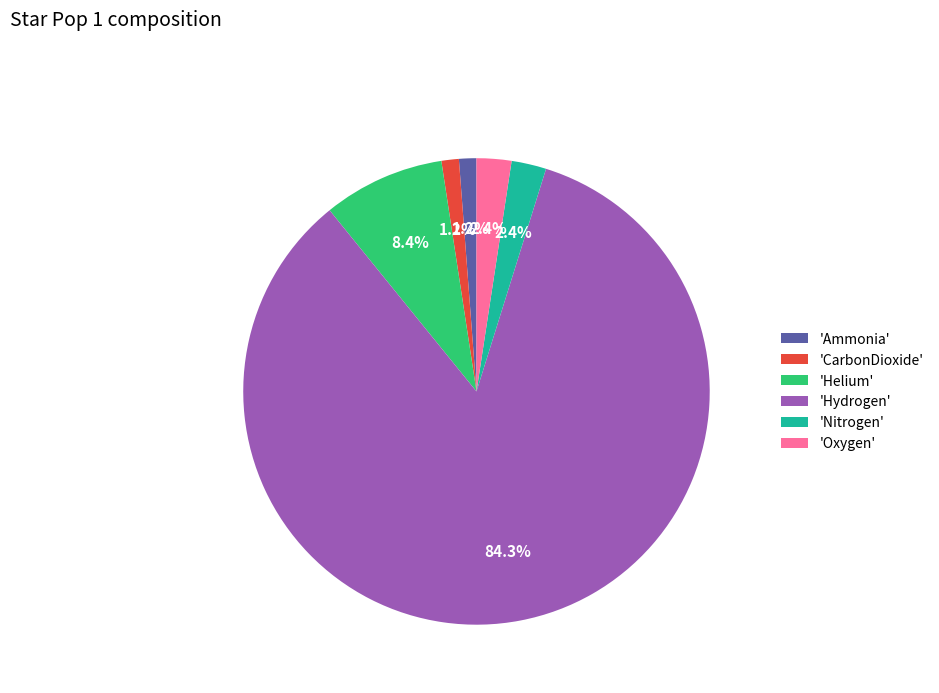

Combined, do 'Nitrogen' and 'Oxygen' account for over 50%?

No